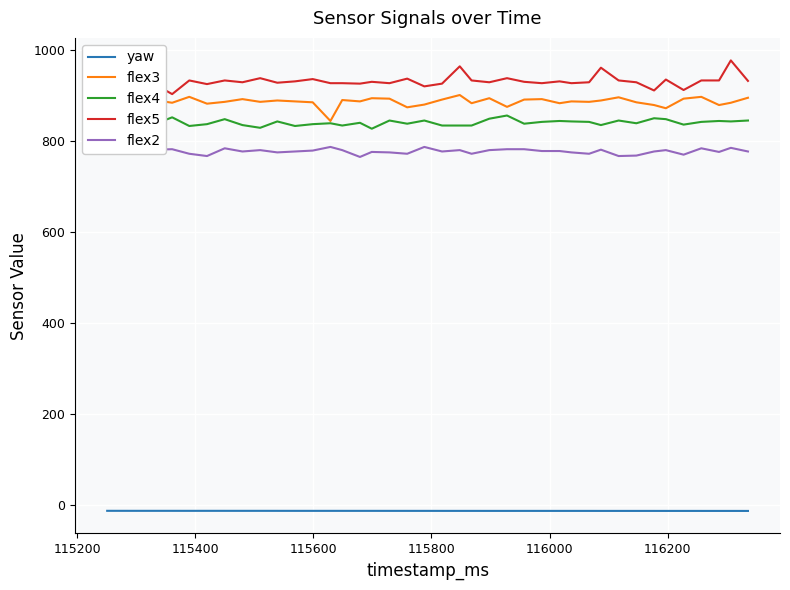

How many categories are shown in the chart?

40